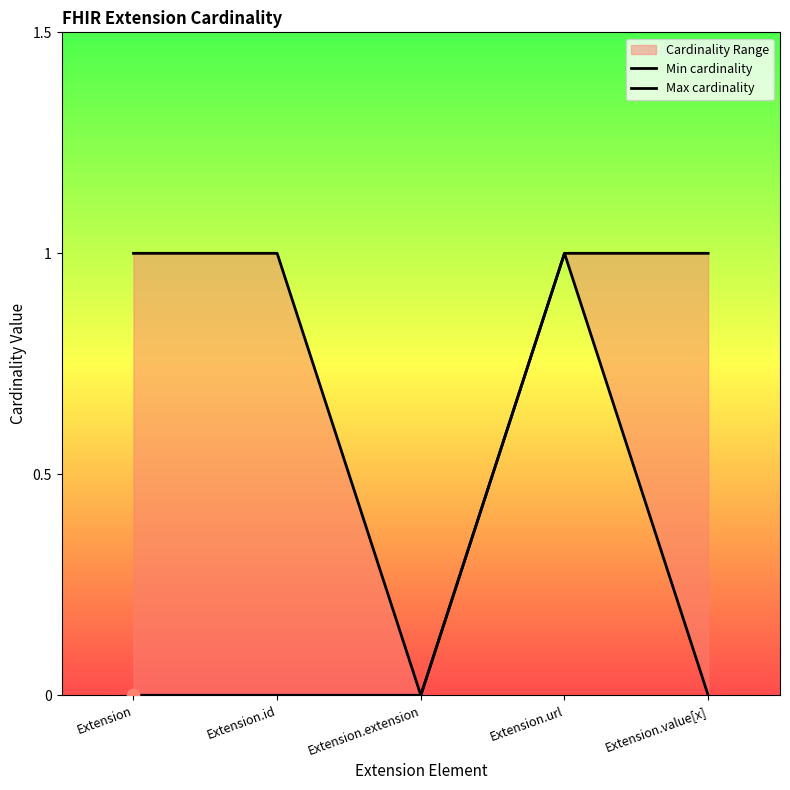

What is the total value across all series at Extension.url?

2